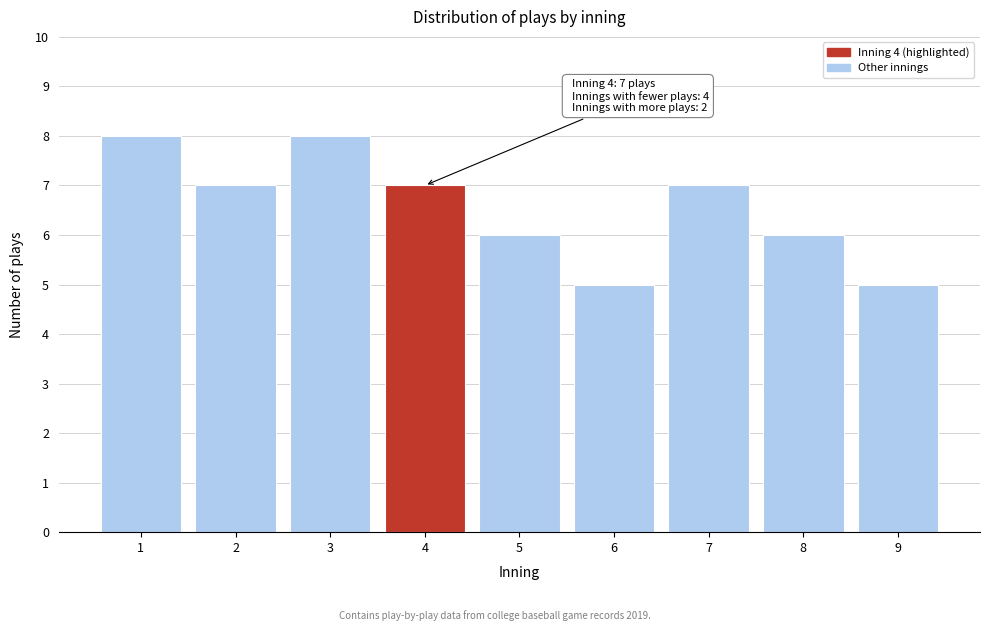

Reading right to left, list all the values displayed in this chart.

9=5	8=6	7=7	6=5	5=6	4=7	3=8	2=7	1=8